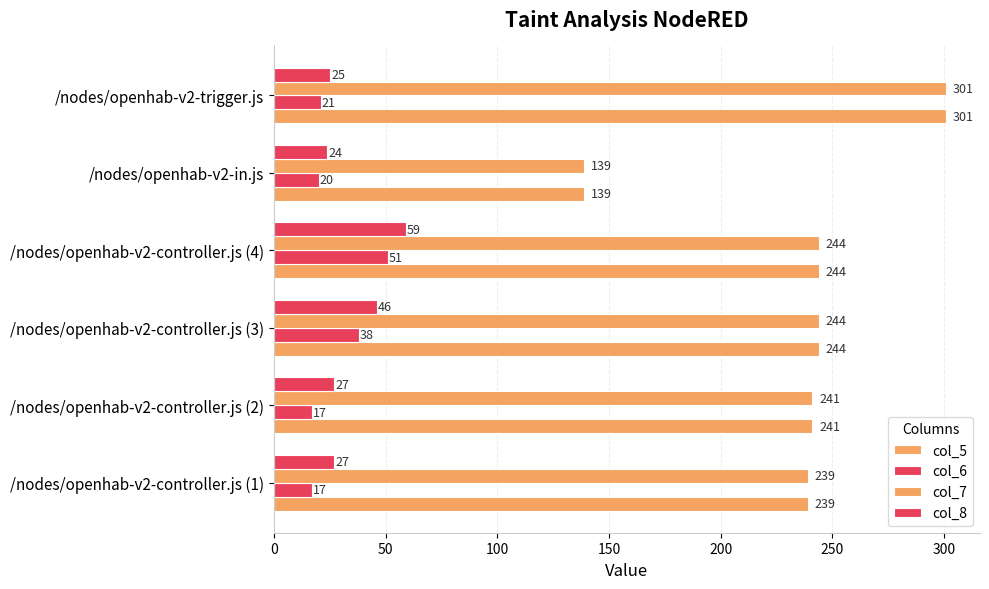

How many values in the col_6 series are below 21?

3